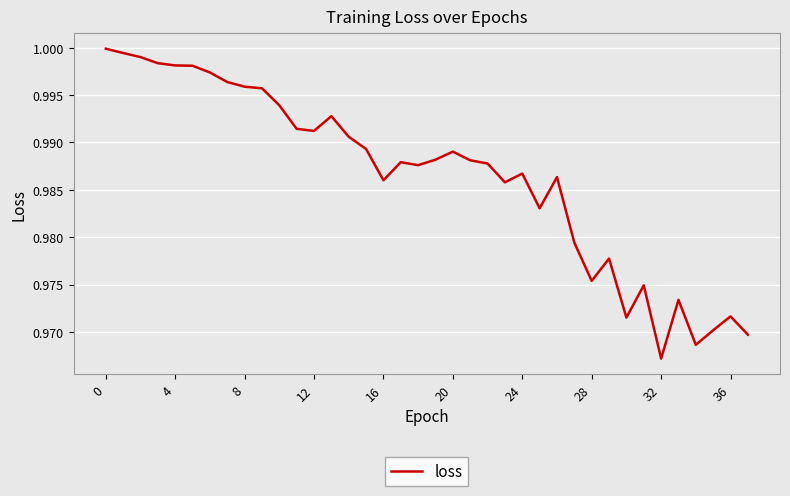

Does the chart have visible grid lines?

Yes